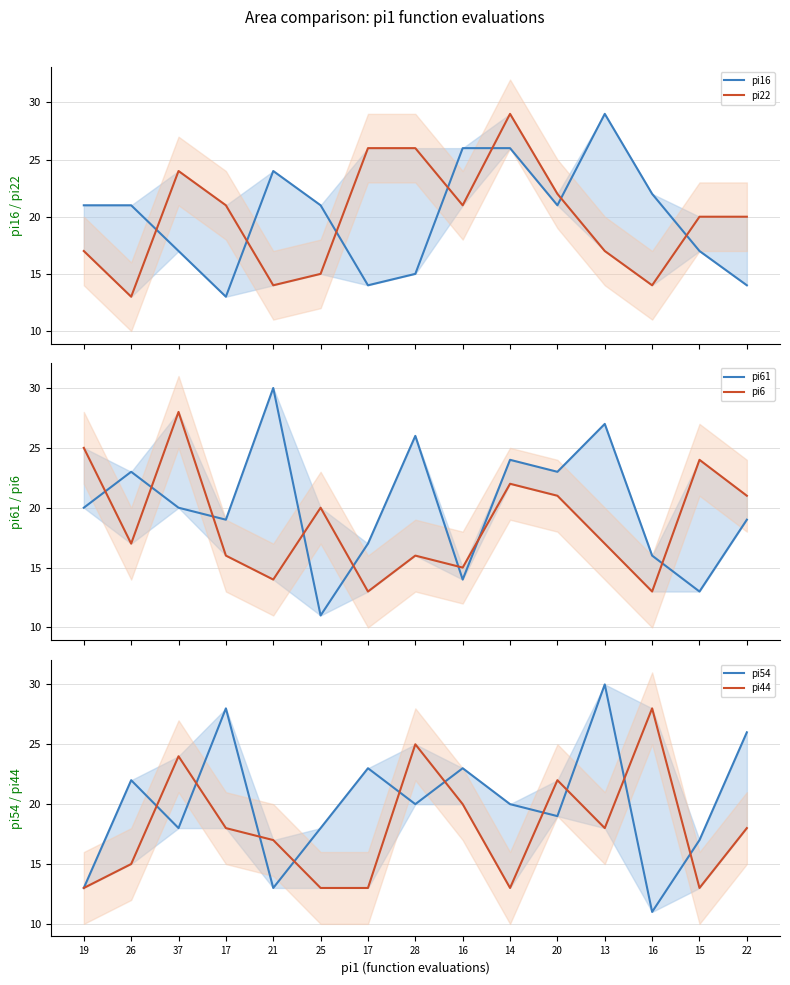

What value does the pi44 series have at 17?

13